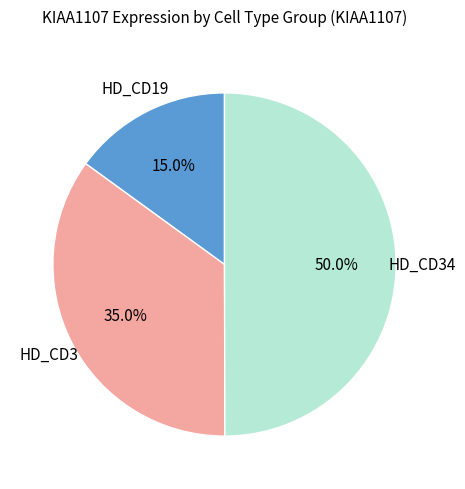

To the nearest percent, what is the difference between the largest and smallest slice percentages?

35%